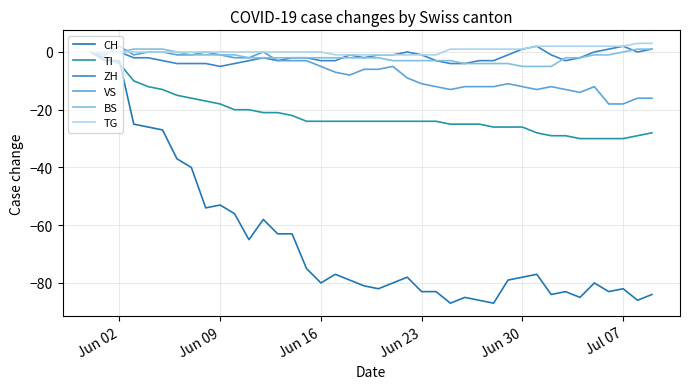

Is this an area chart (filled region under the line)?

No